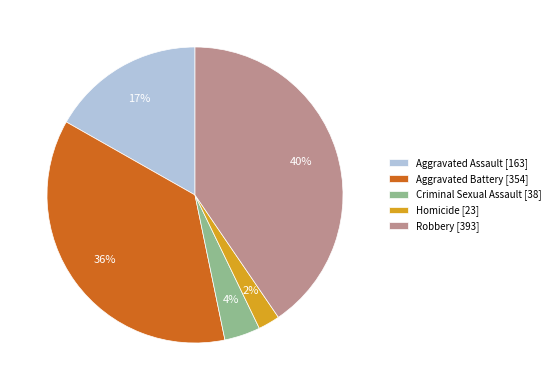

The Robbery [393] slice represents 31% of the pie. True or false?

False